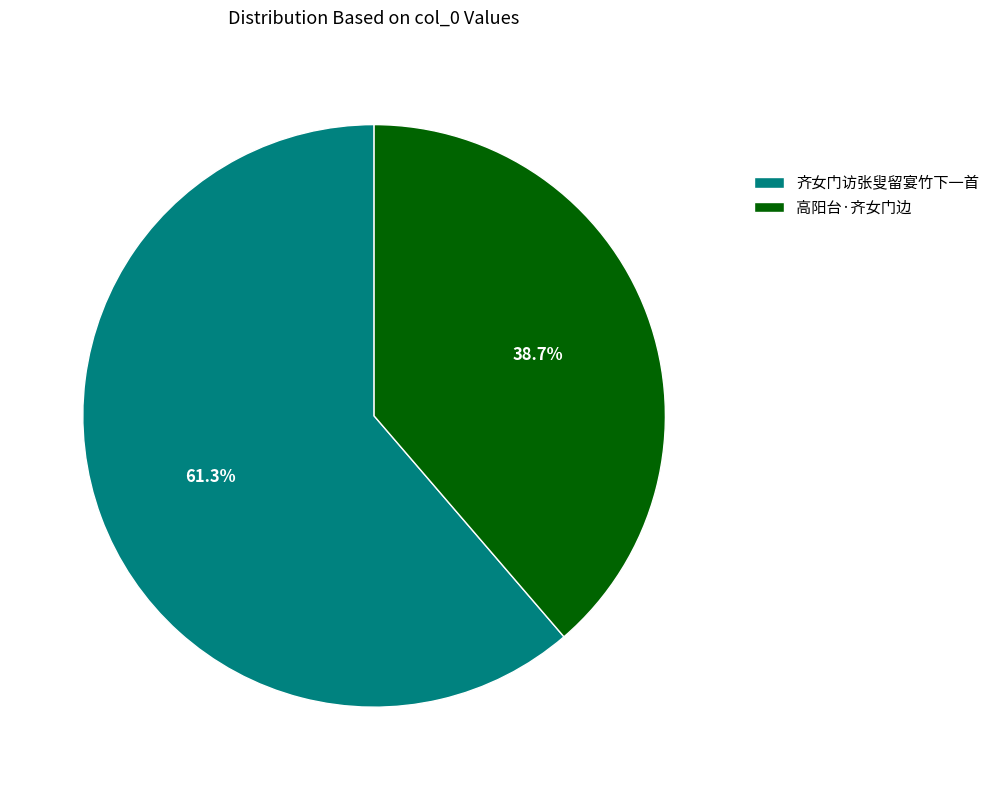

Which slice is the smallest?

高阳台·齐女门边